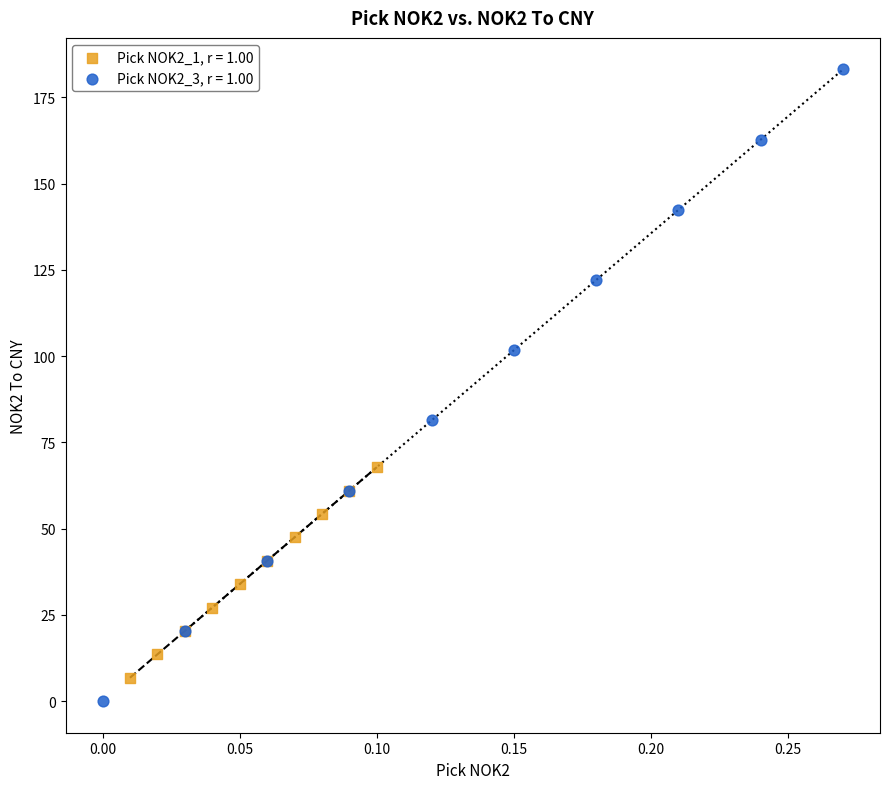

Which series contains the highest Y value?

Pick NOK2_3, r = 1.00